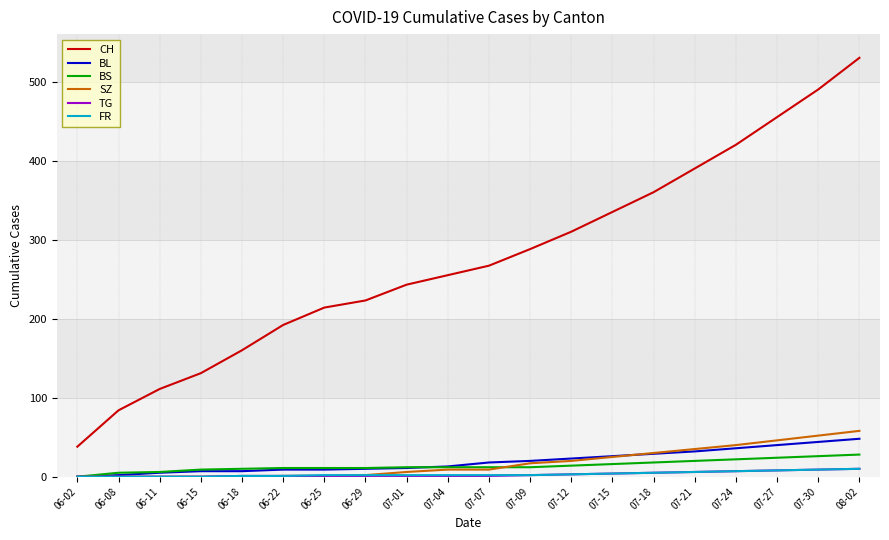

Does the chart display data point markers on the line(s)?

No